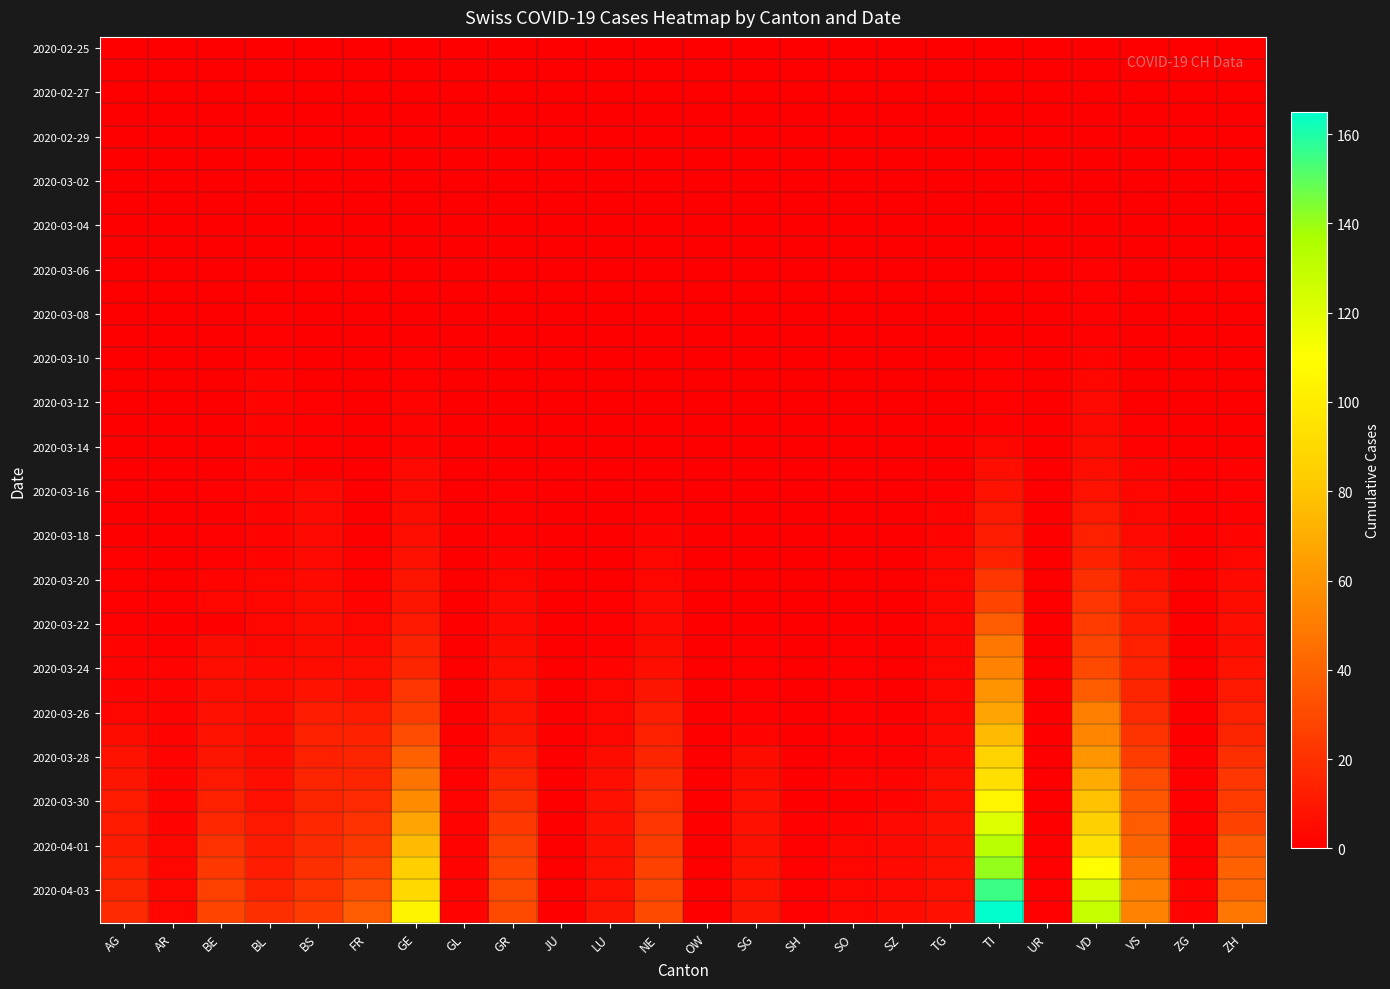

What is the total value across all series at BE?

185